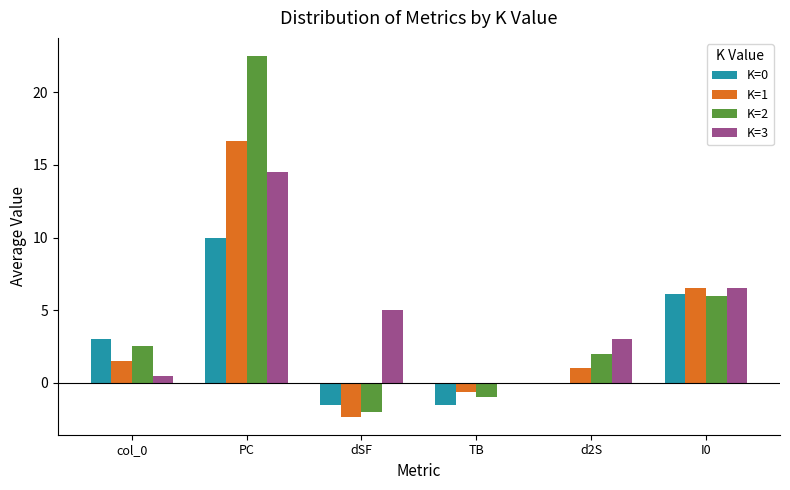

How many positive values does the K=1 series have?

4